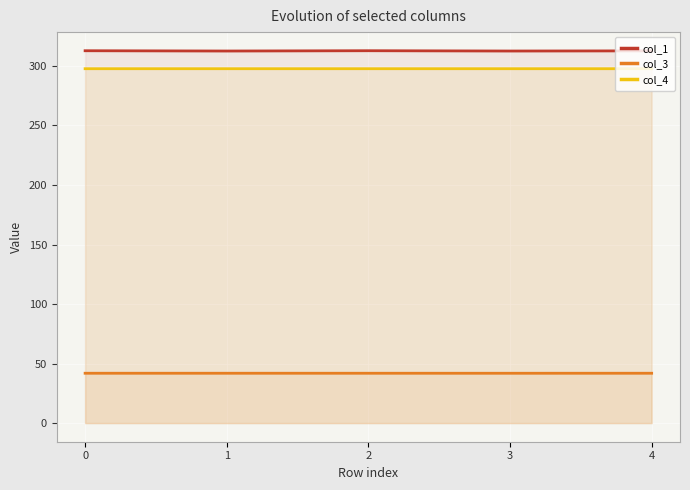

Is it true that col_4 equals 174.3 at 4?

False